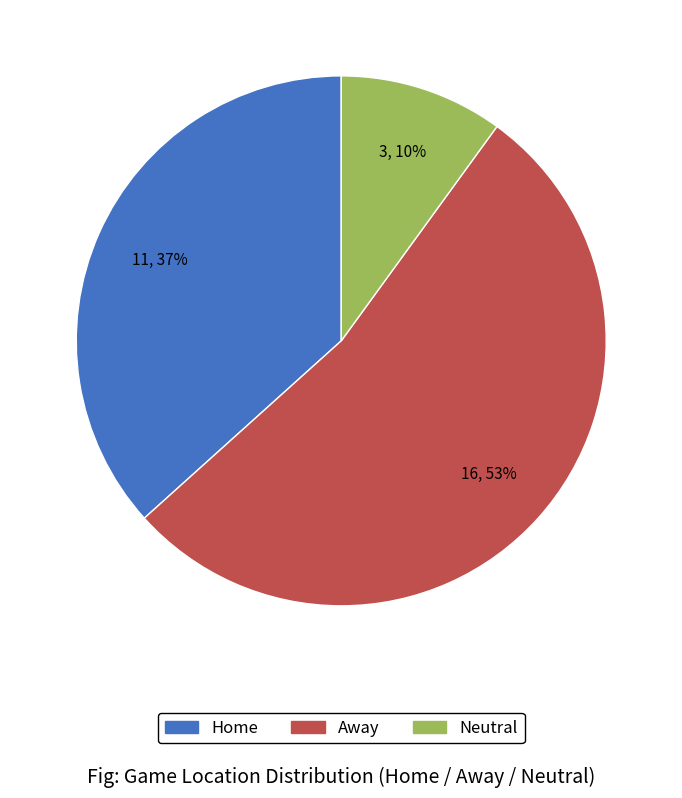

Which slice is the largest?

Away